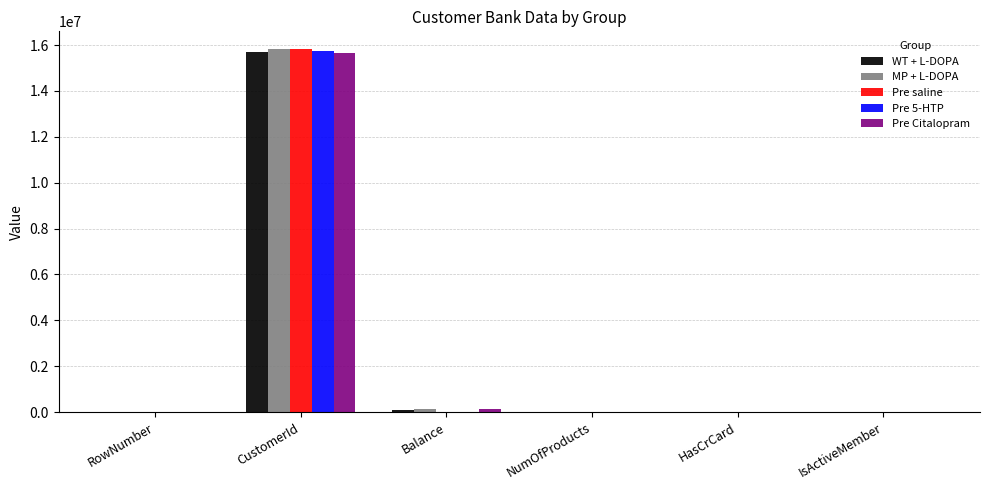

What is the difference between the Pre saline values at NumOfProducts and CustomerId?

15808564.0